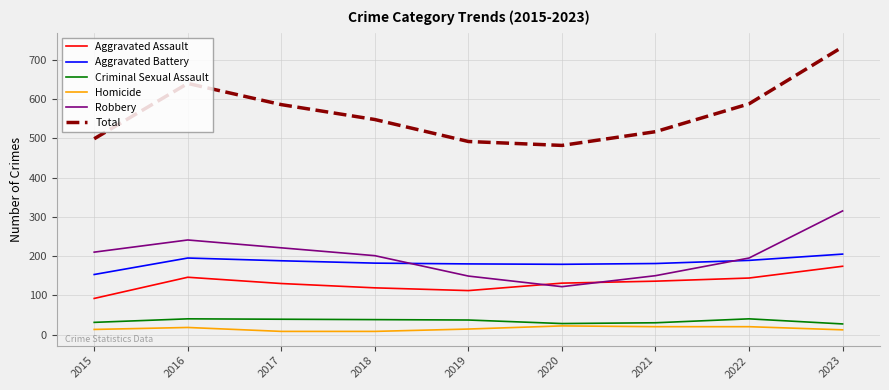

True or false: Aggravated Assault and Homicide intersect in this chart.

False